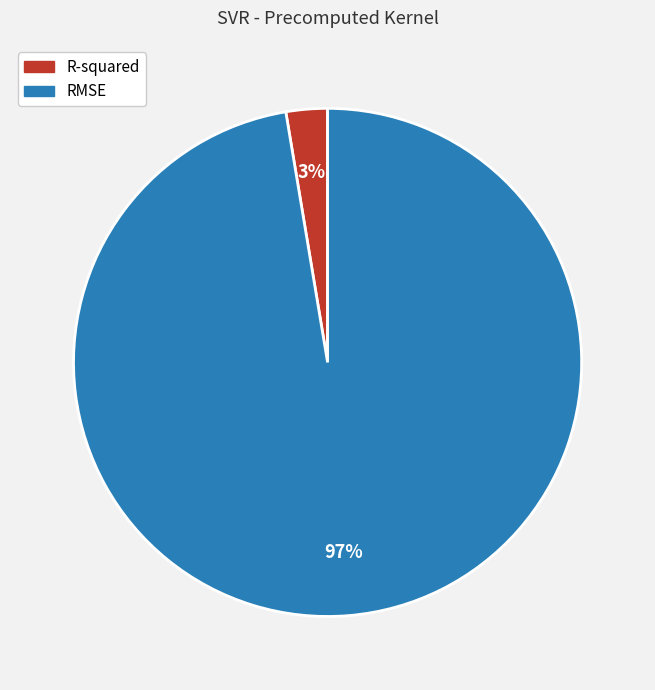

Between RMSE and R-squared, which is larger?

RMSE